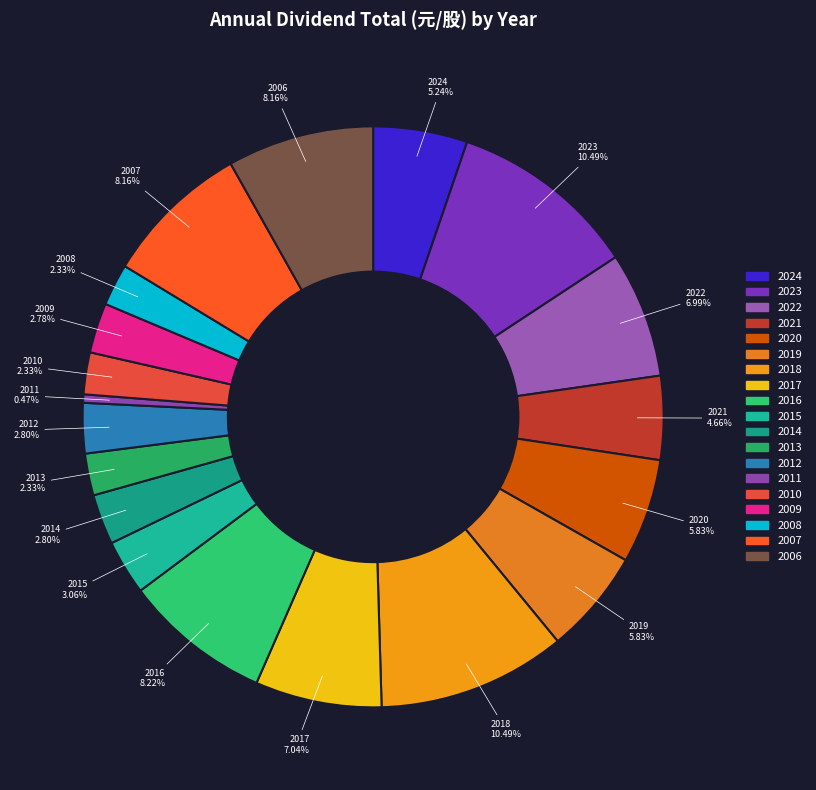

What is the ratio of the value at 2009 to the value at 2021?

0.6